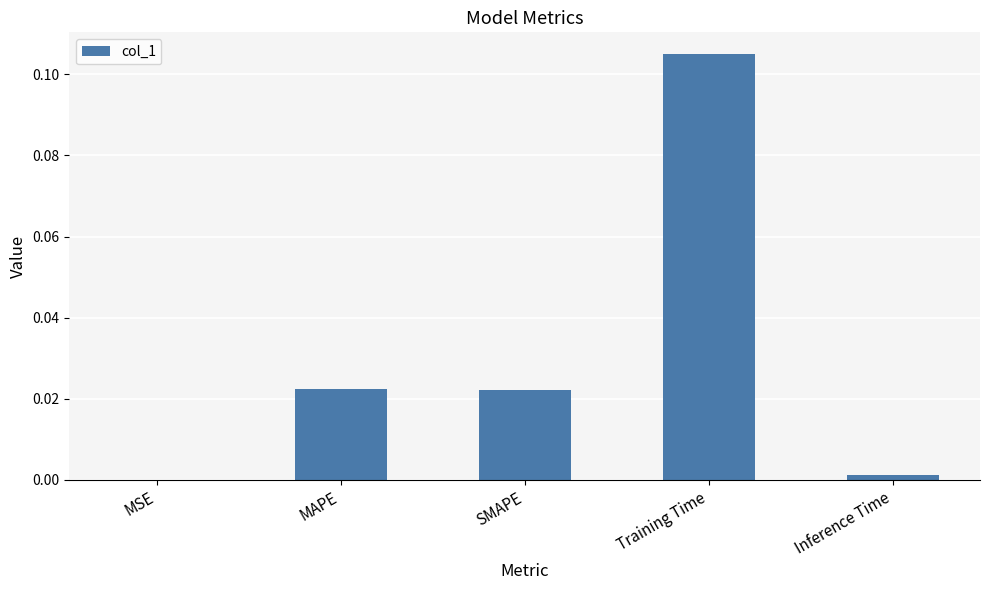

Which label corresponds to the largest value in the chart?

Training Time